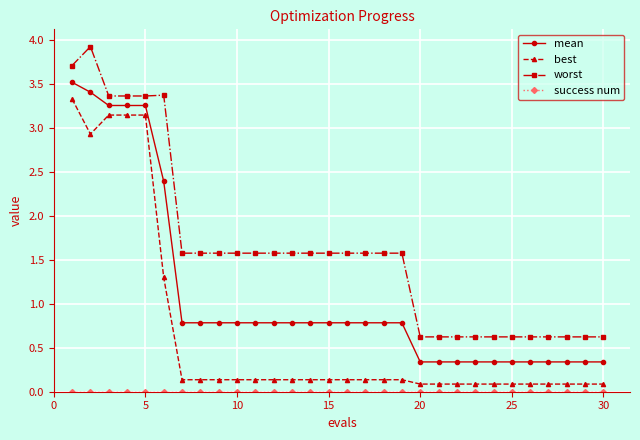

Which series has the largest total across all categories?

worst